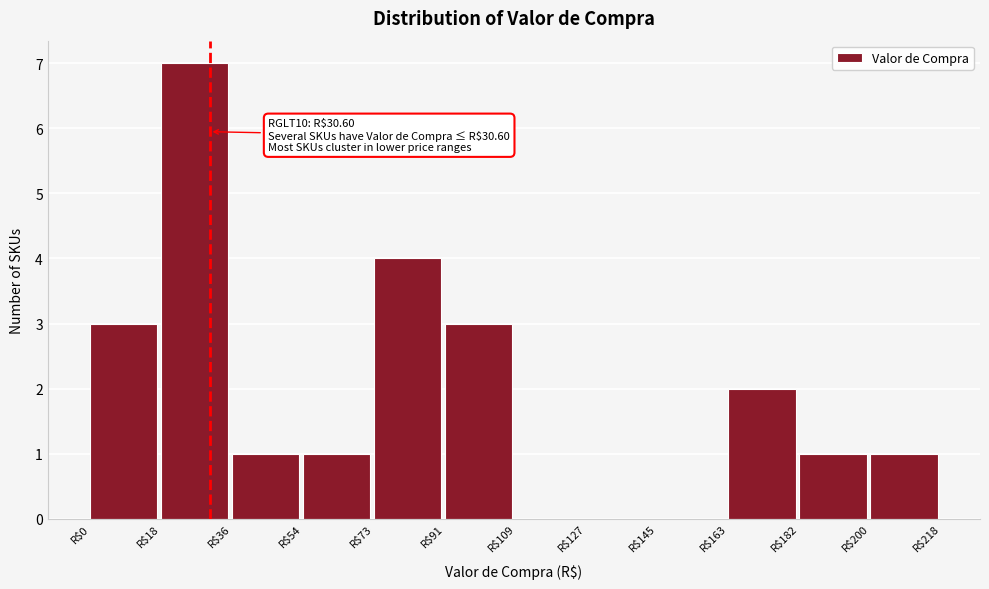

Which range on the x-axis has the tallest bar?

18 to 36